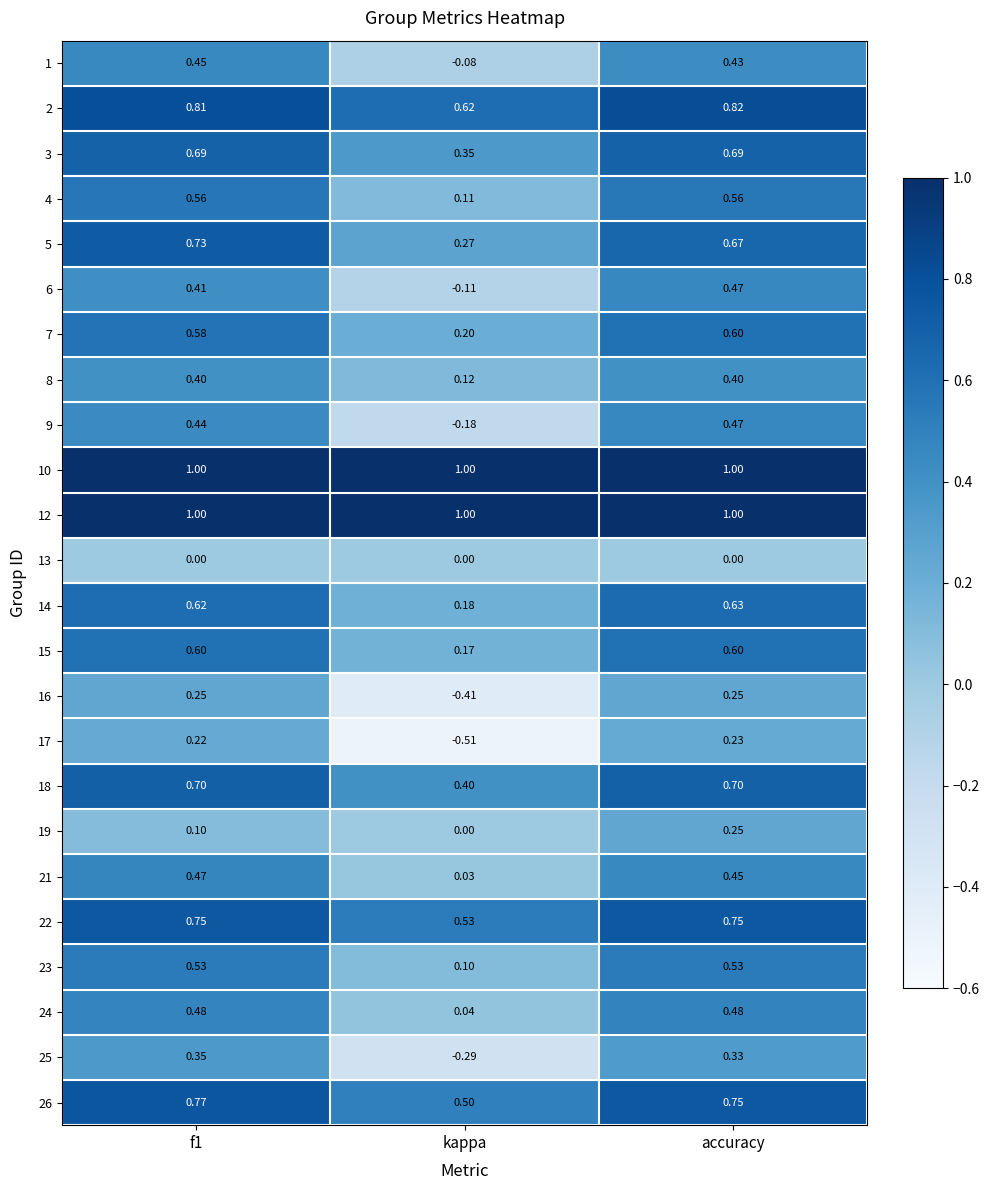

At which label does 17 reach its peak?

accuracy